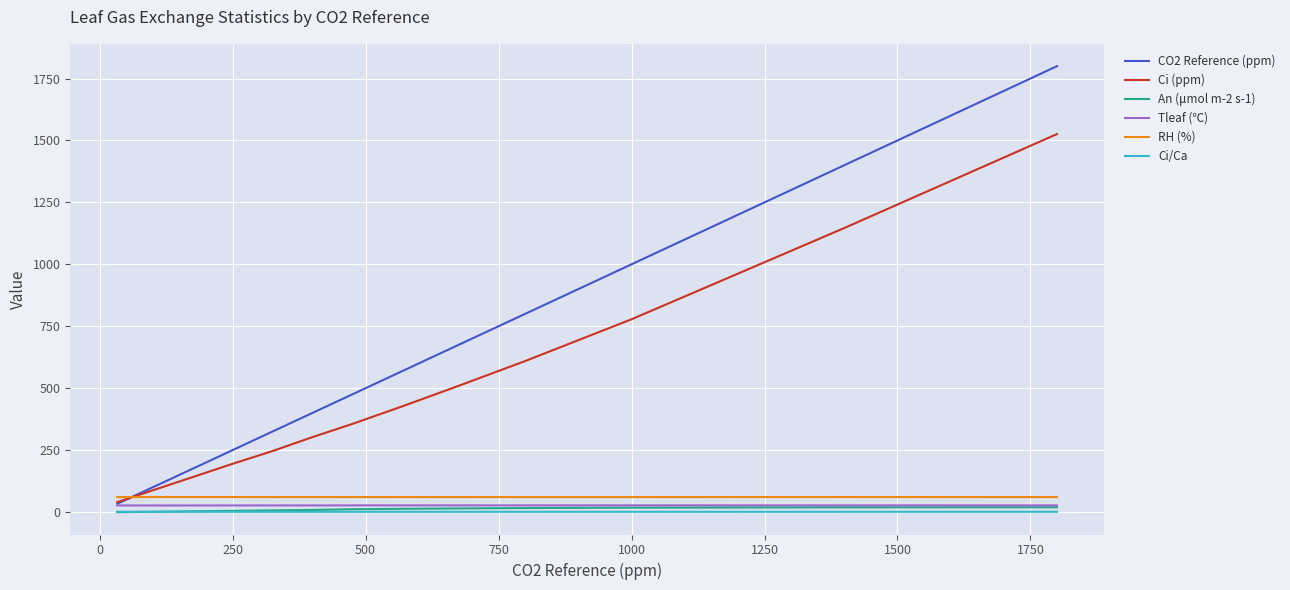

Which series has the largest total across all categories?

CO2 Reference (ppm)